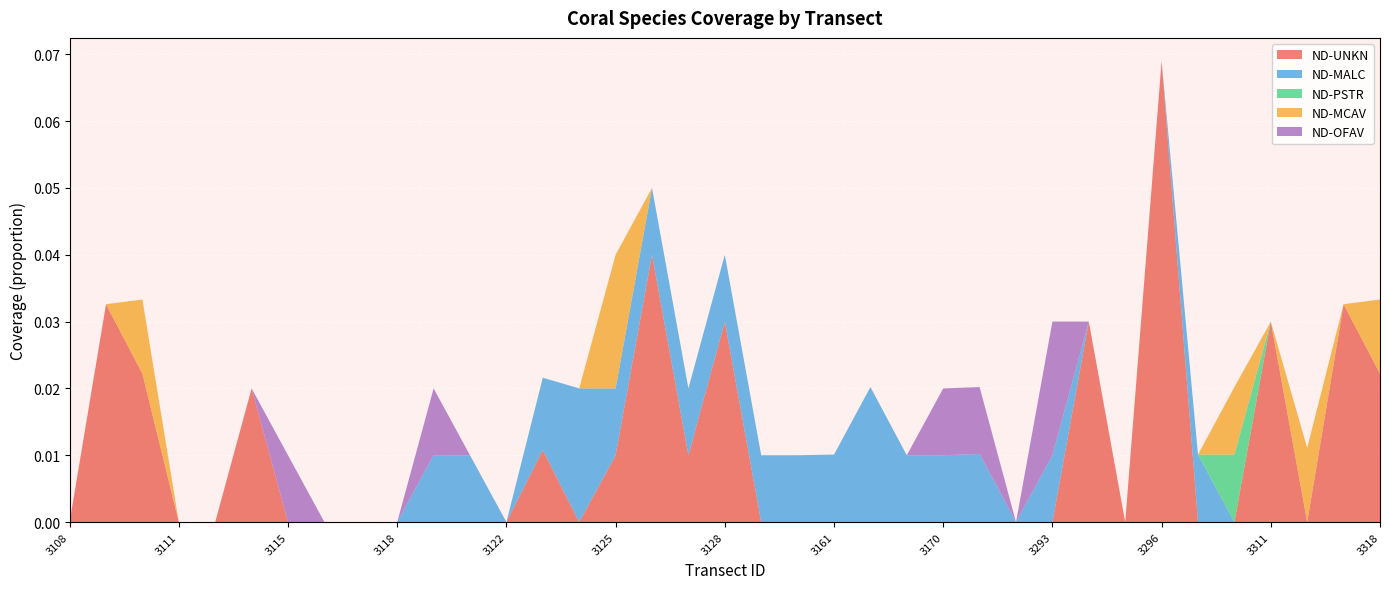

Reading left to right, what are all the values shown in this chart?

ND-UNKN: 0.0	0.0	0.0	0.0	0.0	0.0	0.0	0.0	0.0	0.0	0.0	0.0	0.0	0.0	0.0	0.0	0.0	0.0	0.0	0.0	0.0	0.0	0.0	0.0	0.0	0.0	0.0	0.0	0.0	0.0	0.1	0.0	0.0	0.0	0.0	0.0	0.0
ND-MALC: 0.0	0.0	0.0	0.0	0.0	0.0	0.0	0.0	0.0	0.0	0.0	0.0	0.0	0.0	0.0	0.0	0.0	0.0	0.0	0.0	0.0	0.0	0.0	0.0	0.0	0.0	0.0	0.0	0.0	0.0	0.0	0.0	0.0	0.0	0.0	0.0	0.0
ND-PSTR: 0.0	0.0	0.0	0.0	0.0	0.0	0.0	0.0	0.0	0.0	0.0	0.0	0.0	0.0	0.0	0.0	0.0	0.0	0.0	0.0	0.0	0.0	0.0	0.0	0.0	0.0	0.0	0.0	0.0	0.0	0.0	0.0	0.0	0.0	0.0	0.0	0.0
ND-MCAV: 0.0	0.0	0.0	0.0	0.0	0.0	0.0	0.0	0.0	0.0	0.0	0.0	0.0	0.0	0.0	0.0	0.0	0.0	0.0	0.0	0.0	0.0	0.0	0.0	0.0	0.0	0.0	0.0	0.0	0.0	0.0	0.0	0.0	0.0	0.0	0.0	0.0
ND-OFAV: 0.0	0.0	0.0	0.0	0.0	0.0	0.0	0.0	0.0	0.0	0.0	0.0	0.0	0.0	0.0	0.0	0.0	0.0	0.0	0.0	0.0	0.0	0.0	0.0	0.0	0.0	0.0	0.0	0.0	0.0	0.0	0.0	0.0	0.0	0.0	0.0	0.0